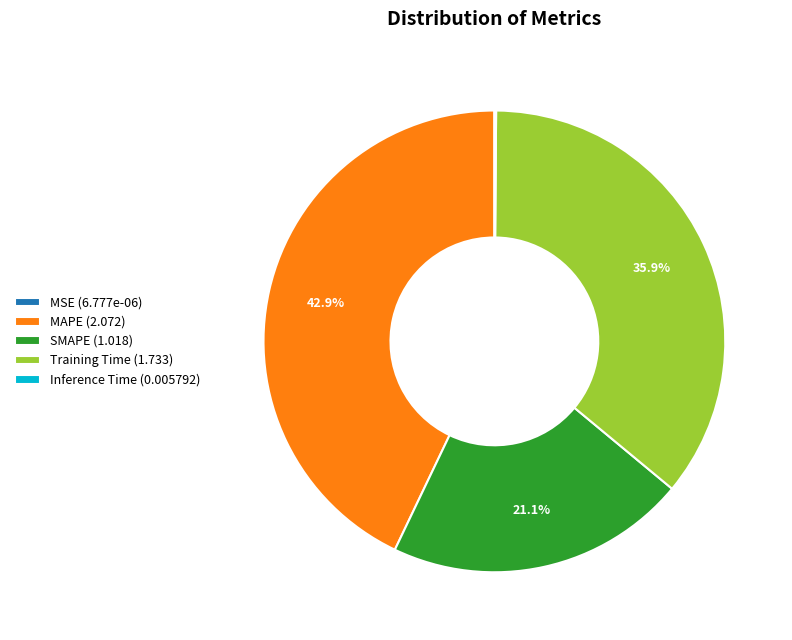

Does MAPE represent more than half of the total?

No